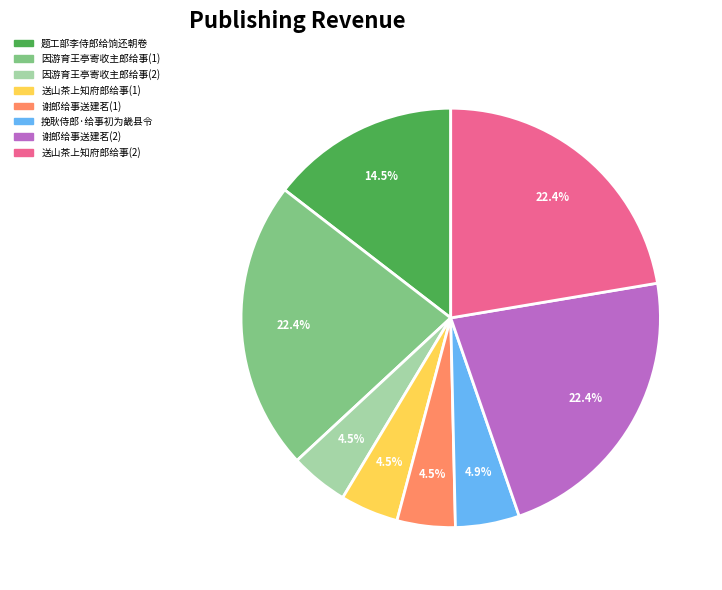

Count the number of slices in the pie.

8